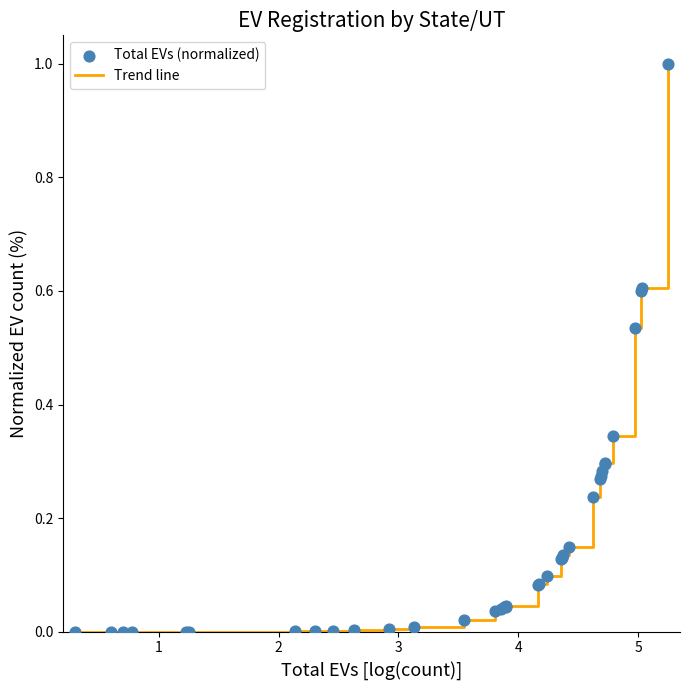

What is the difference between the maximum and minimum values?

1.0